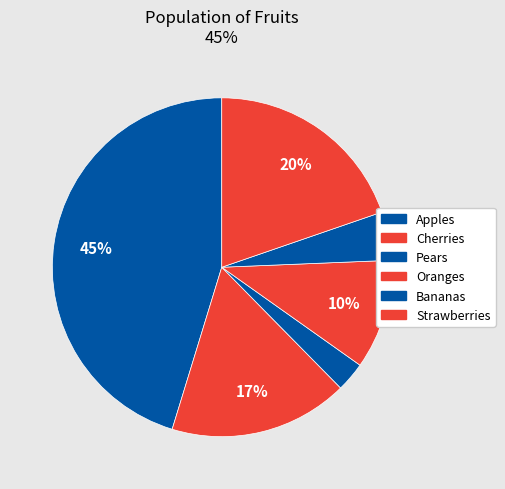

Count the number of slices in the pie.

6